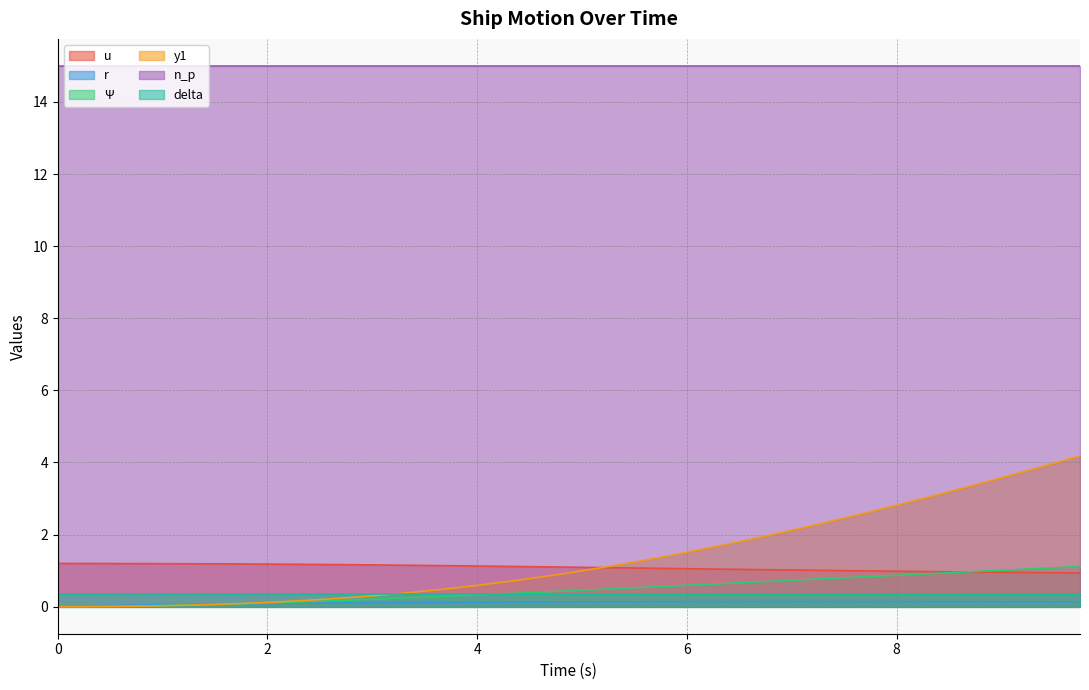

Is the value of u at 3.0 greater than the value of Ψ at 2.5?

Yes